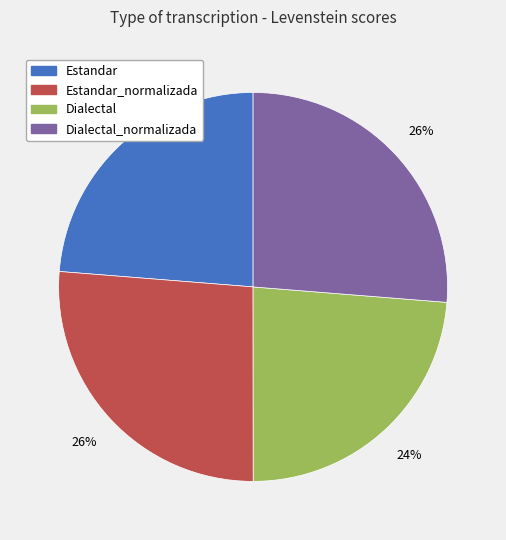

Is there a majority slice in this chart?

No